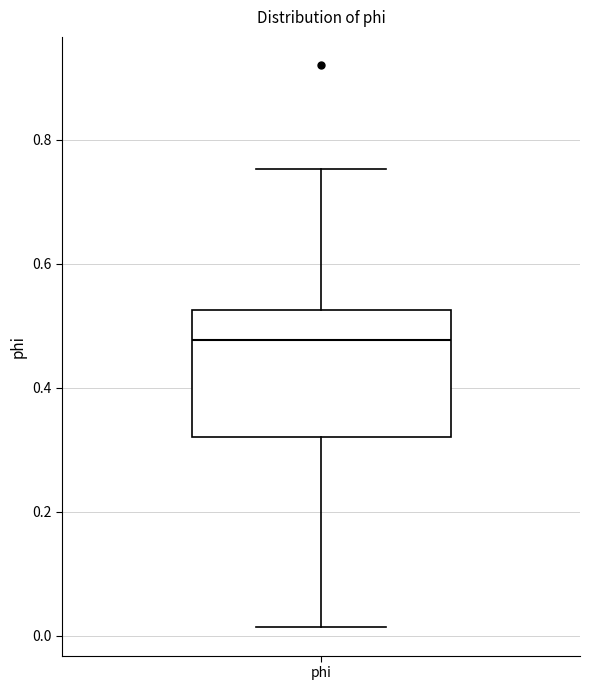

Read this box plot against the y-axis: the position of the median line, the range covered by the box, and the ends of both whiskers. The values are not printed on the chart, so give them approximately, as read against the axis.

median 0.48, box 0.32 to 0.52, whiskers 0.02 to 0.76